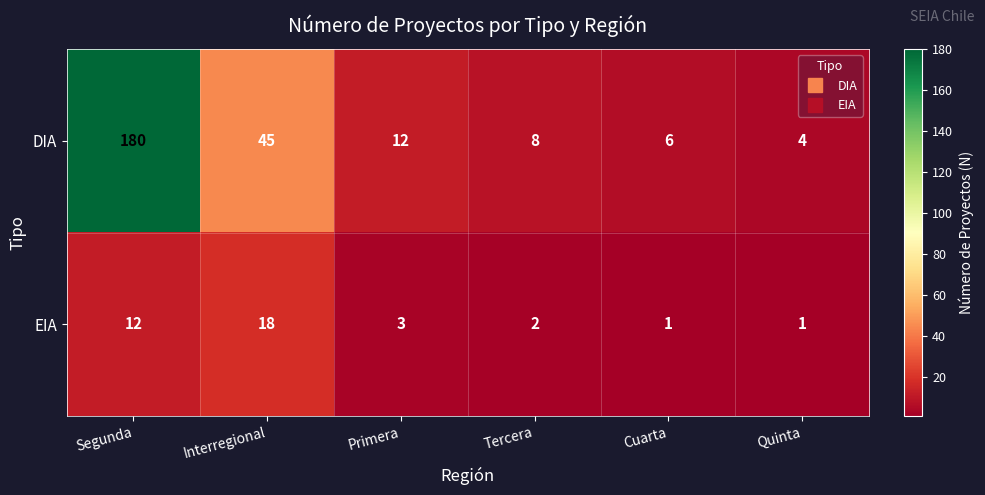

What is the difference between the maximum and second lowest values in the EIA series?

17